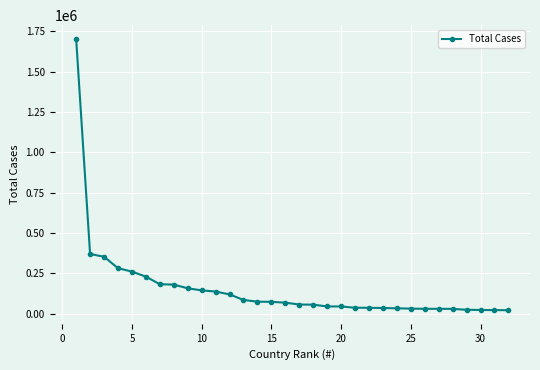

What is the value of the 11th point from the left?

137724